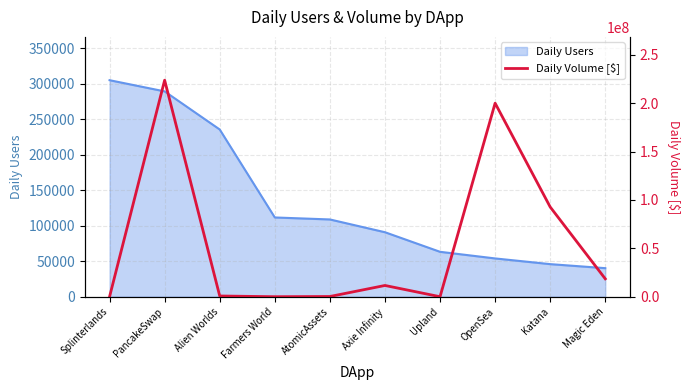

The Daily Users series shows 108877 at AtomicAssets. True or false?

True